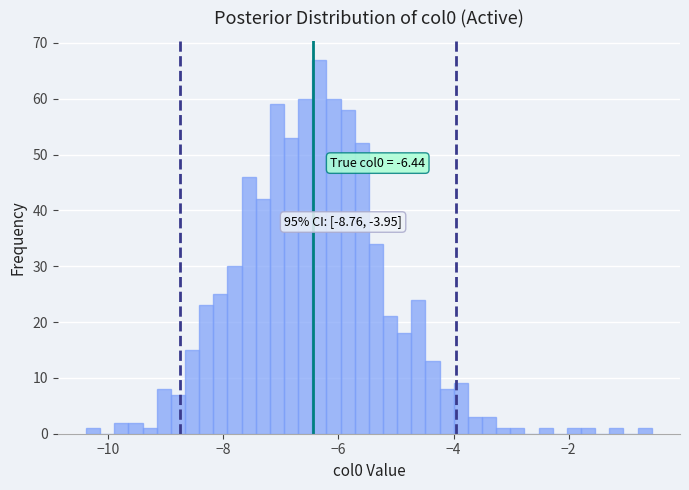

Around what value on the x-axis is the tallest bar? Give the approximate position of its centre, as read against the axis.

-6.4